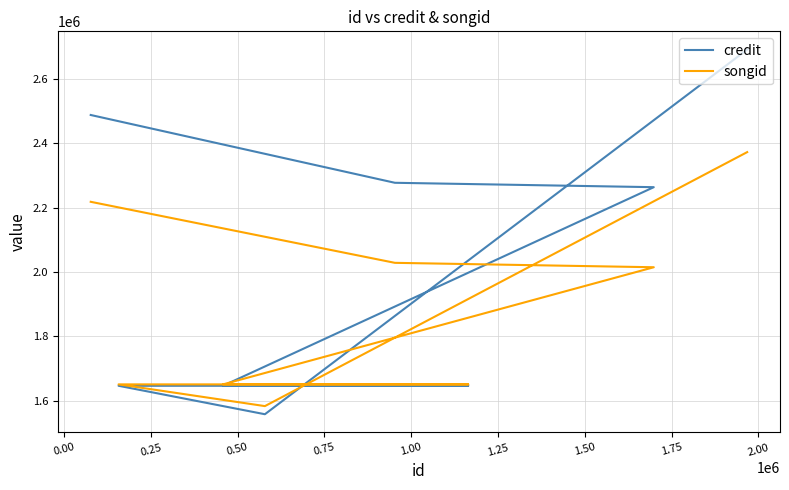

The songid series shows 2371934 at −0.25. True or false?

True